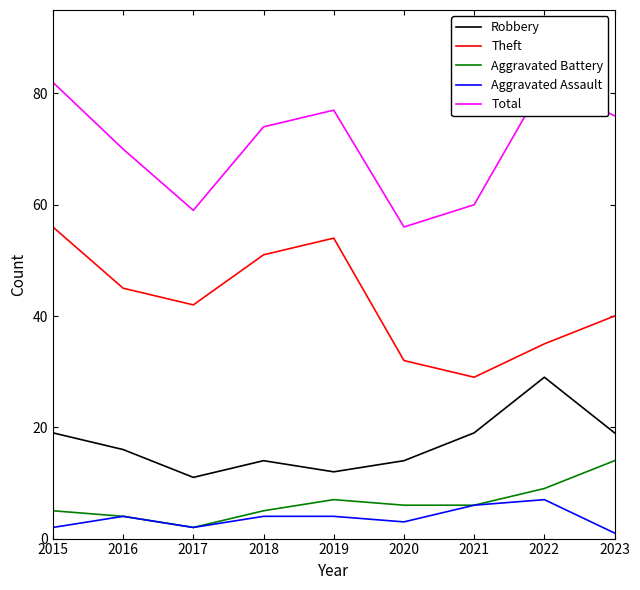

At which category is the sum across all series the highest?

2015